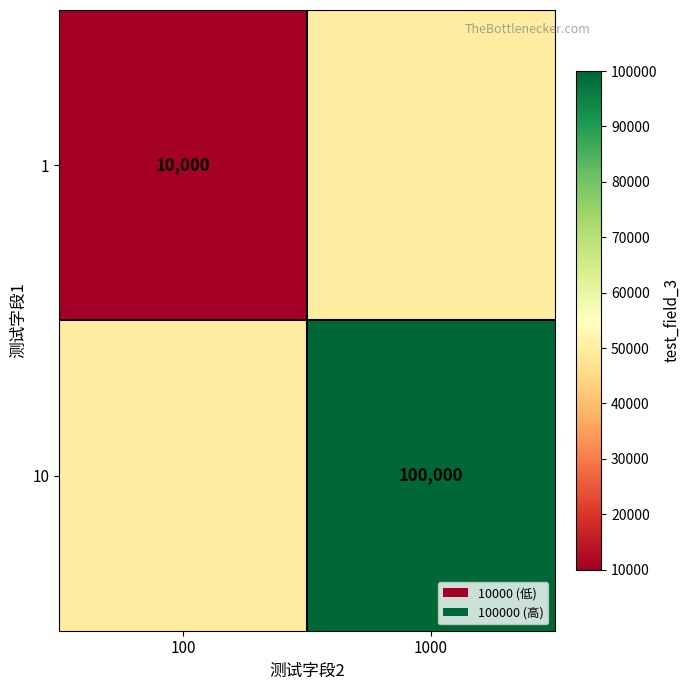

The value of 10 at 1000 is 100000. True or false?

True